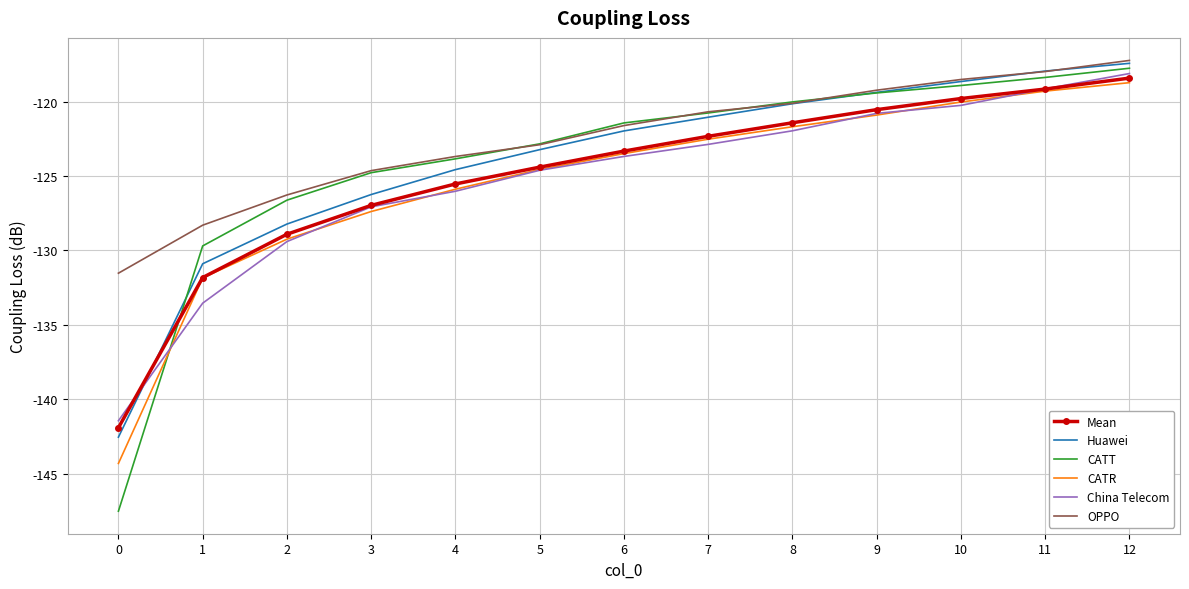

Which series has the largest total across all categories?

OPPO